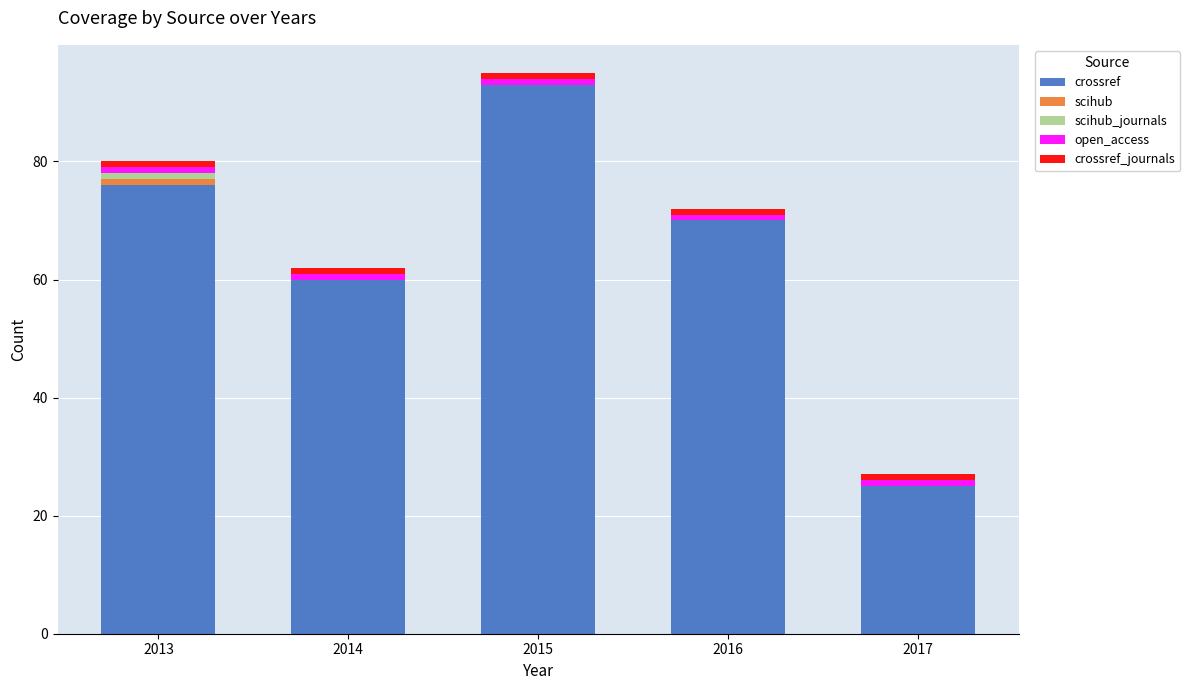

What is the highest value of the crossref series?

93